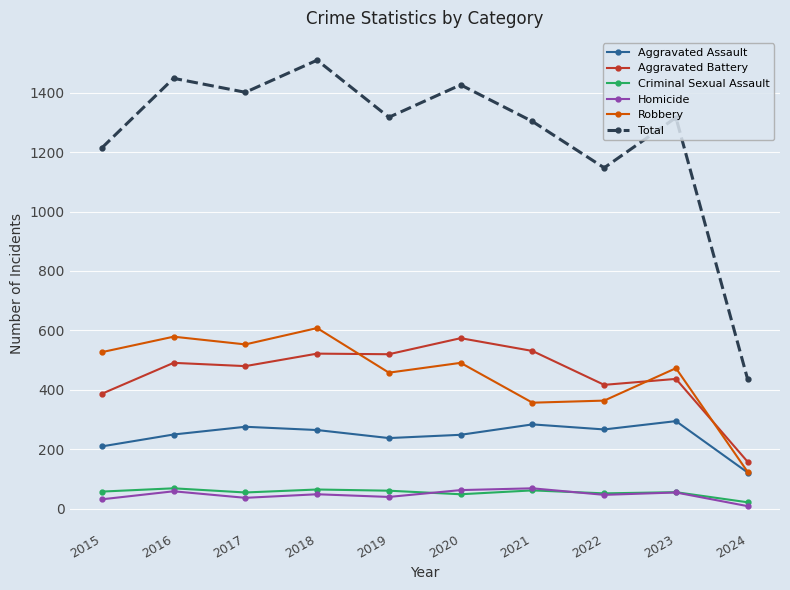

True or false: Aggravated Assault has more than 1 interior local peaks.

True